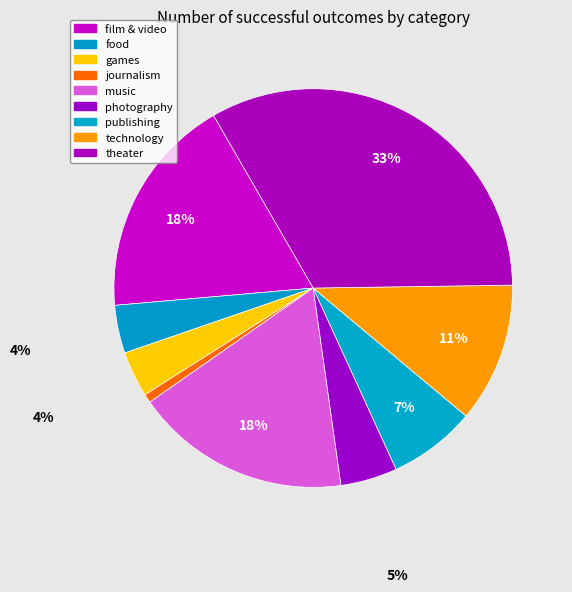

What percentage is NOT represented by film & video?

81.9%